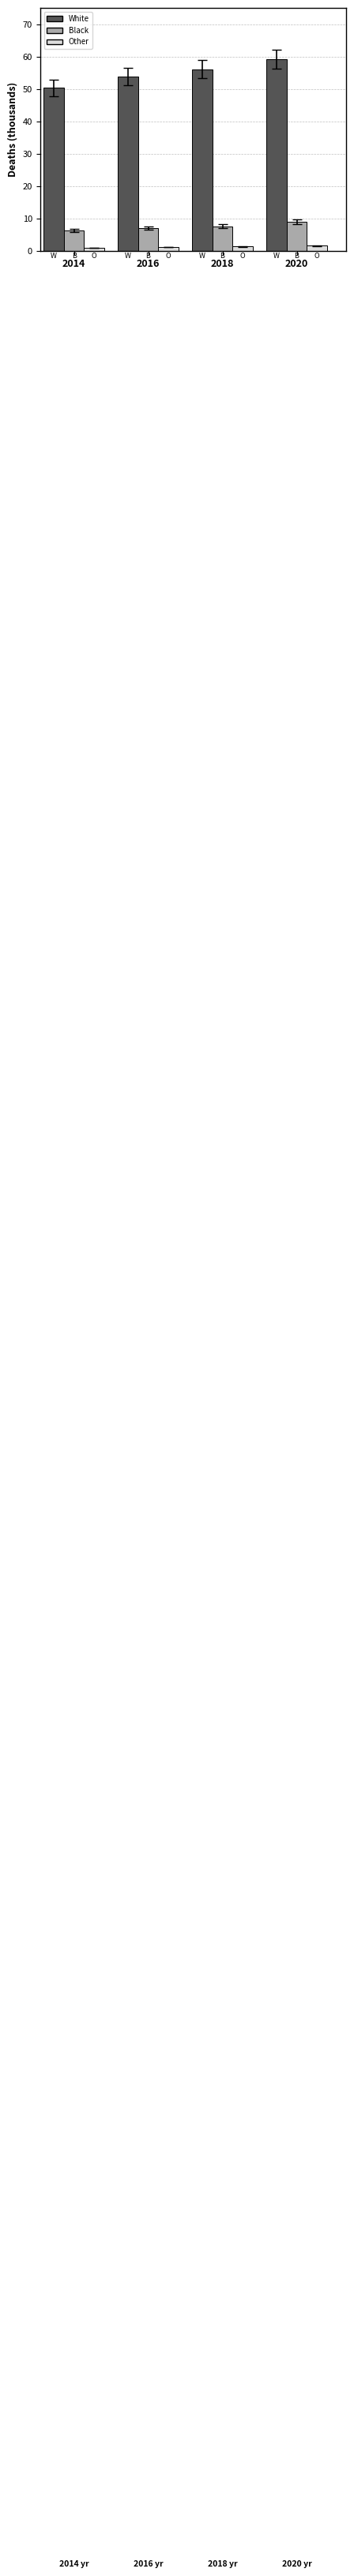

Which series has the widest spread of values?

White